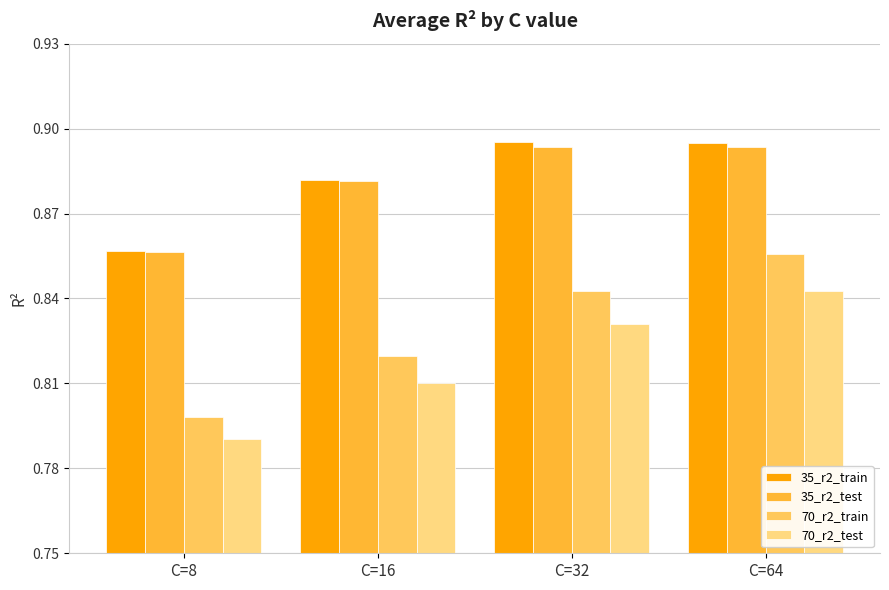

Which series changed the most between C=16 and C=32?

70_r2_train